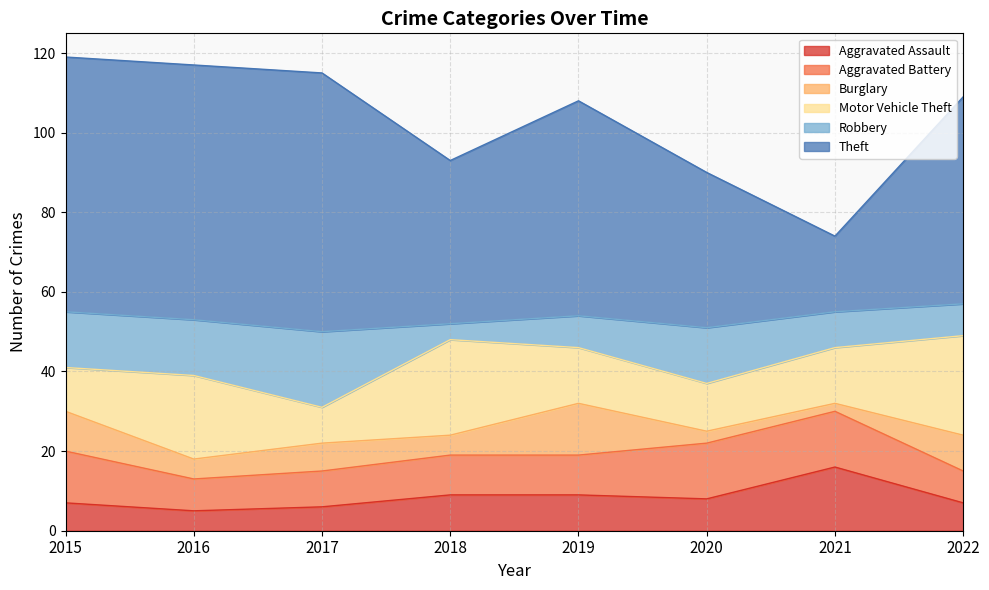

How many lines are shown in the chart?

6